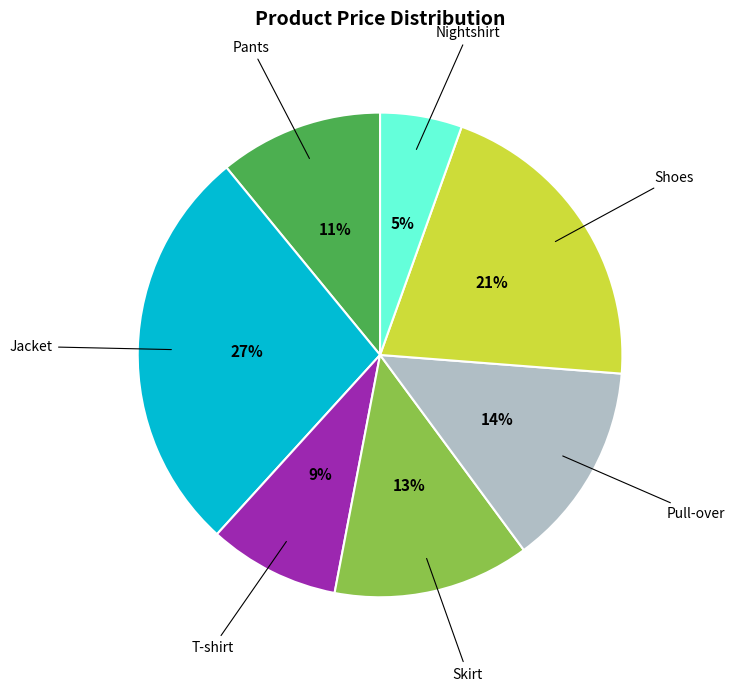

True or false: Nightshirt accounts for 5% of the total.

True